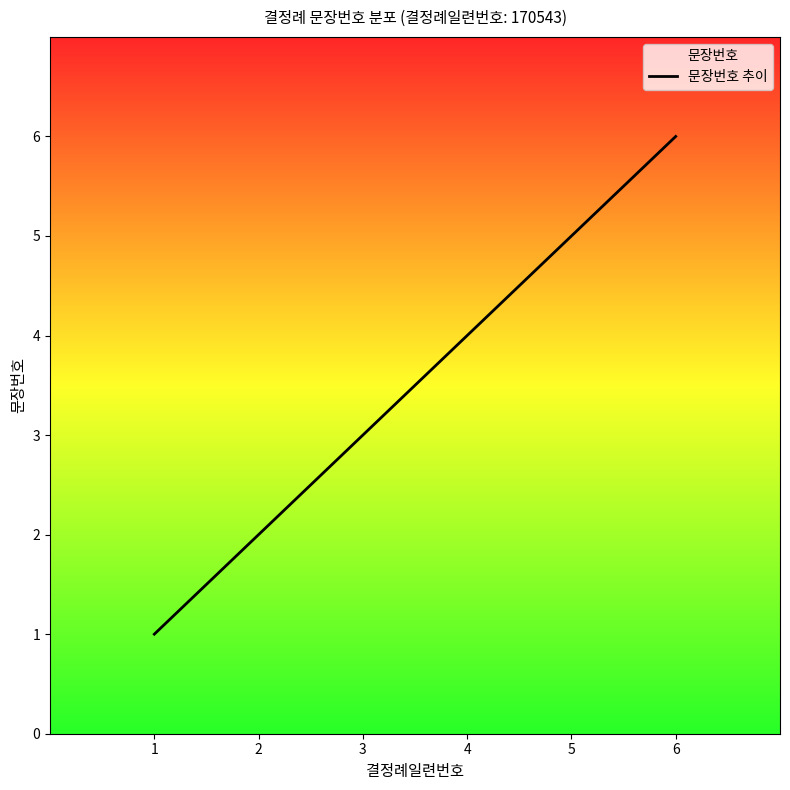

Rank the categories by value from highest to lowest.

6, 5, 4, 3, 2, 1